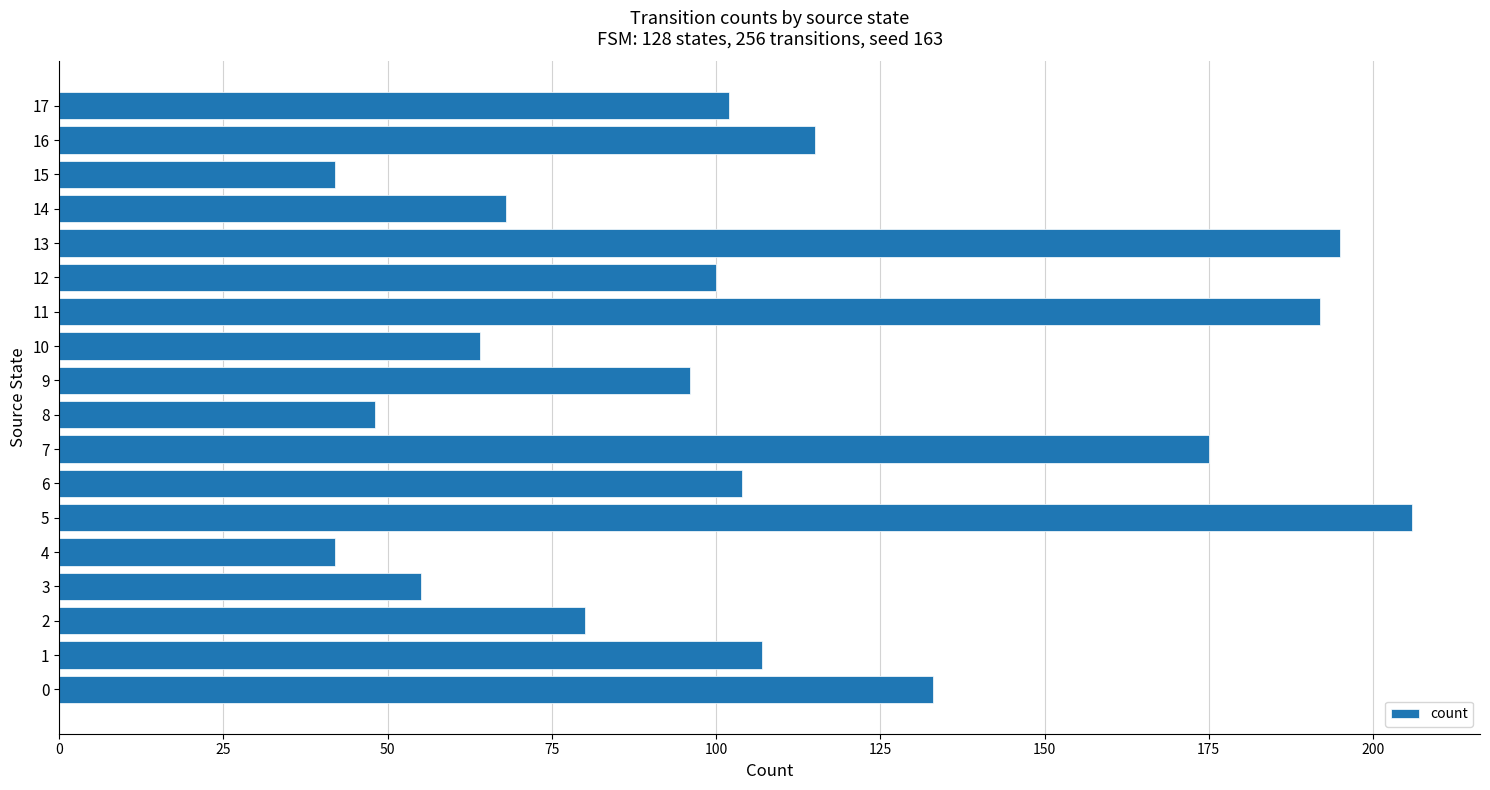

Reading bottom to top, extract all data points from this chart.

0=133	1=107	2=80	3=55	4=42	5=206	6=104	7=175	8=48	9=96	10=64	11=192	12=100	13=195	14=68	15=42	16=115	17=102